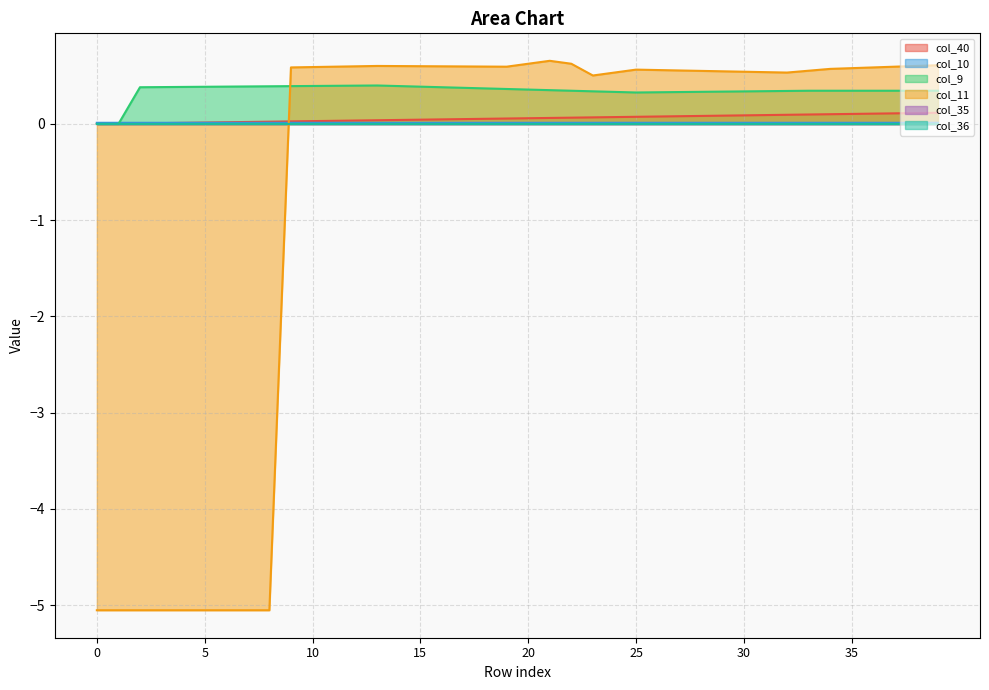

Which series changed the most between 12 and 14?

col_40